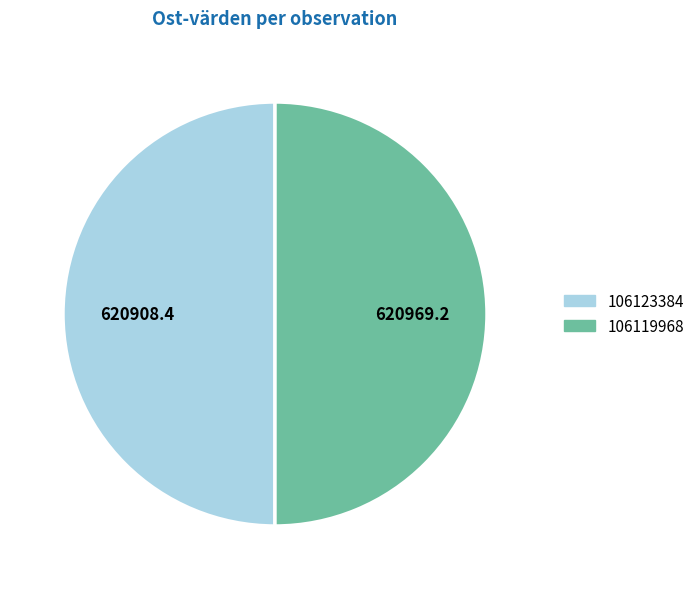

Approximately how many times larger is the value at 106123384 compared to 106119968?

1.0